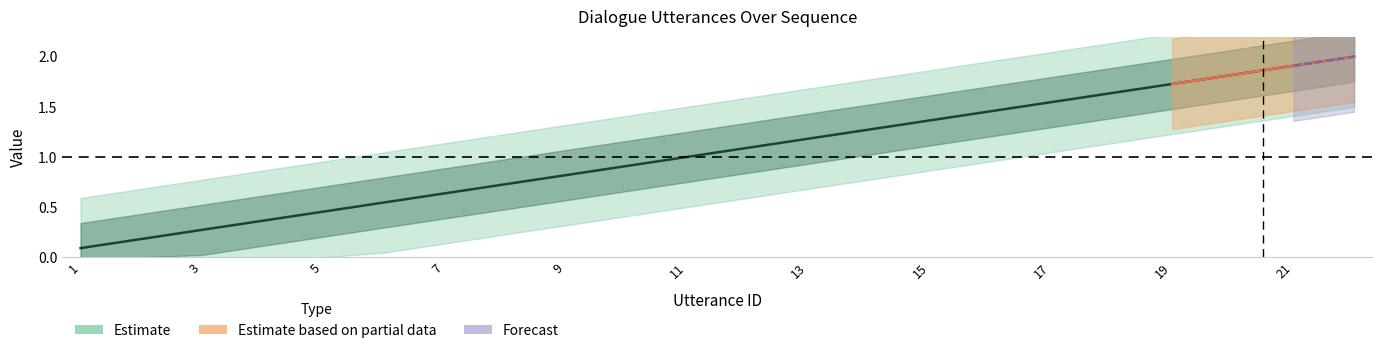

Does the chart have visible grid lines?

No